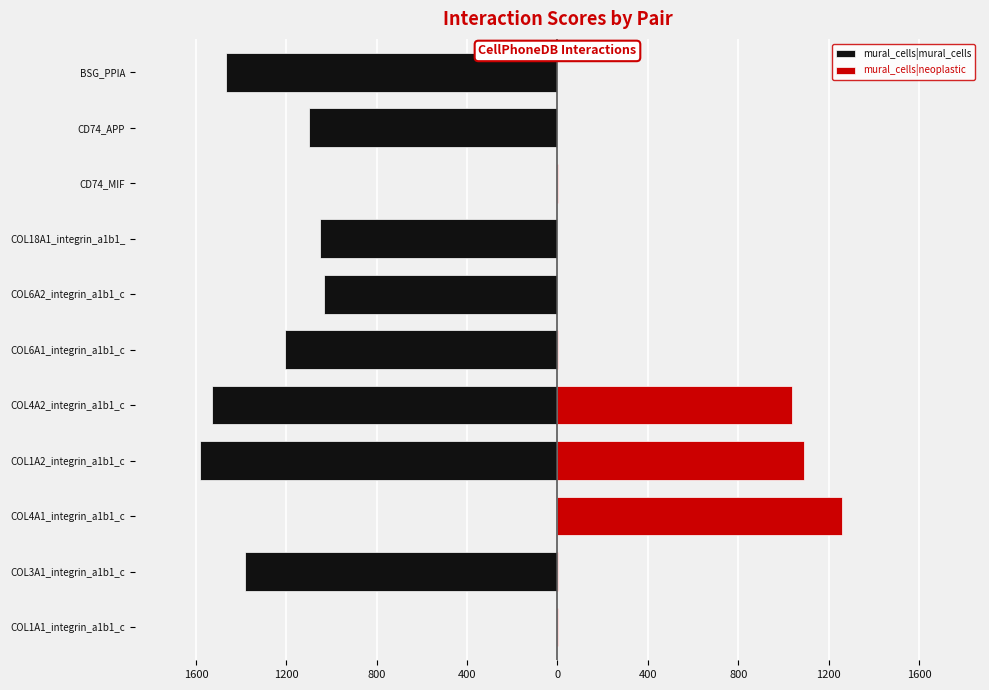

What is the difference between the maximum and second lowest values in the mural_cells|mural_cells series?

1528.1